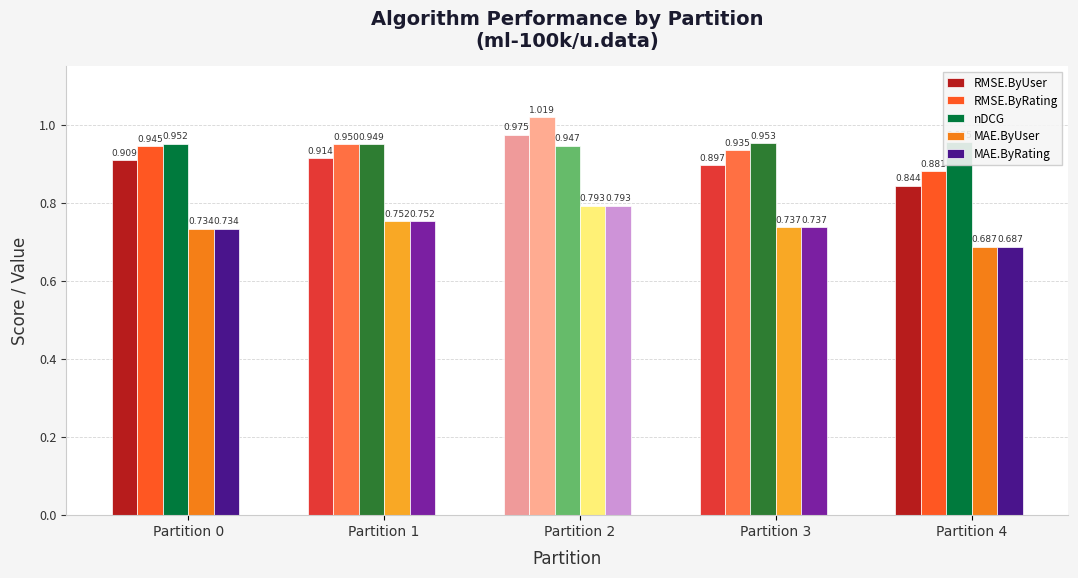

At Partition 0, list the series in order from smallest to largest.

MAE.ByUser, MAE.ByRating, RMSE.ByUser, RMSE.ByRating, nDCG